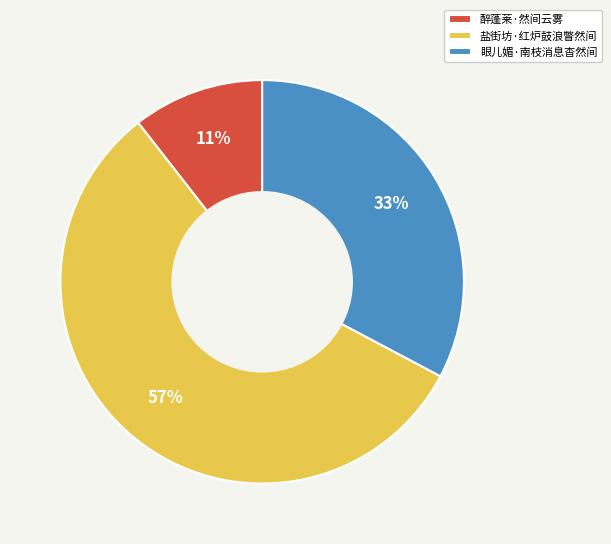

What percentage is the 眼儿媚·南枝消息杳然间 slice, to the nearest percent?

33%